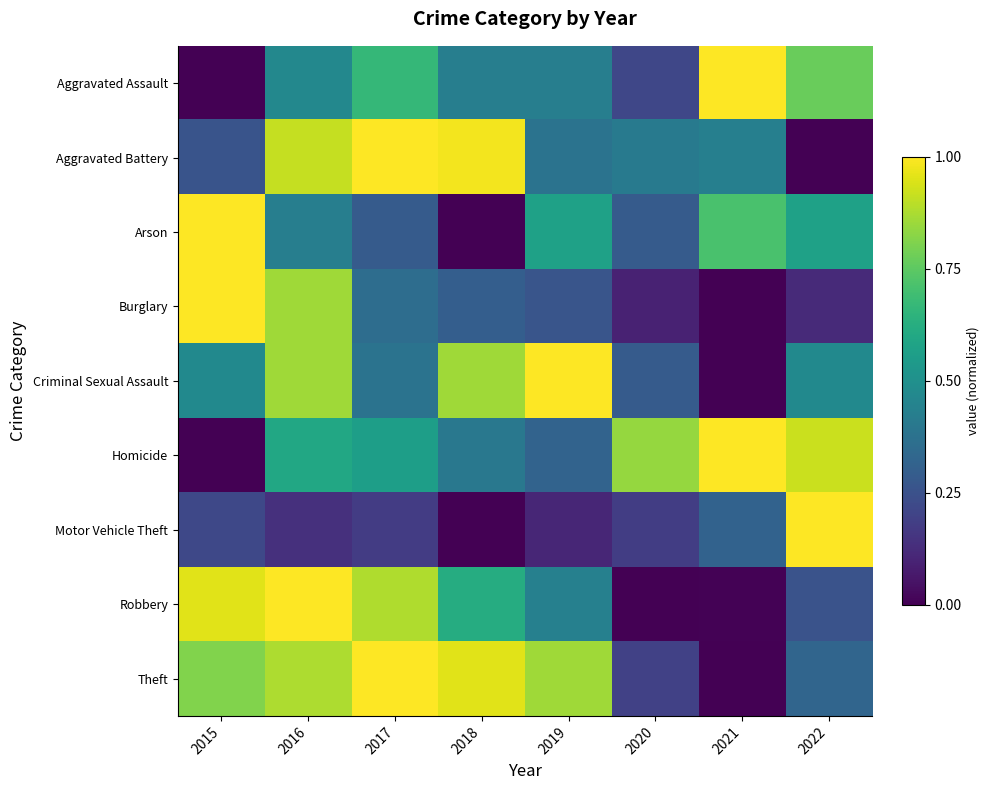

Which series has the largest range (max minus min)?

Aggravated Assault